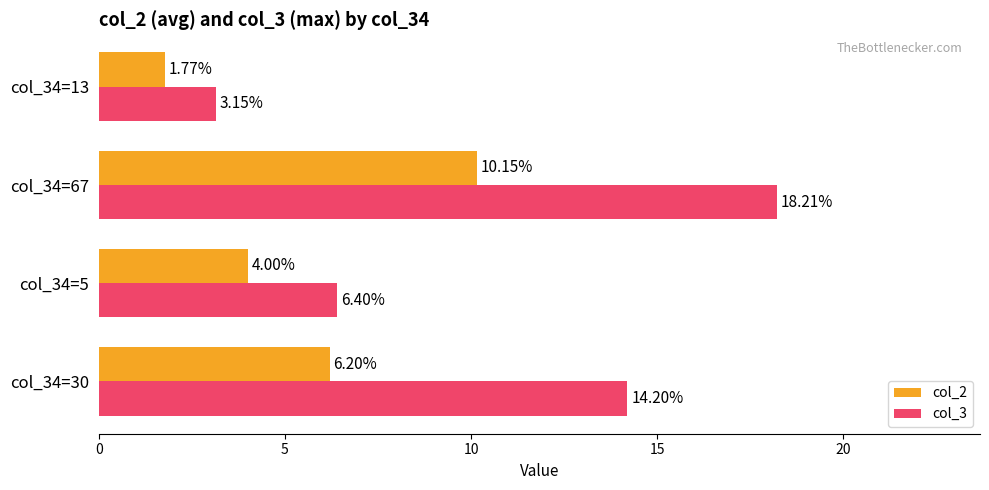

At how many categories does at least one series exceed 12?

2